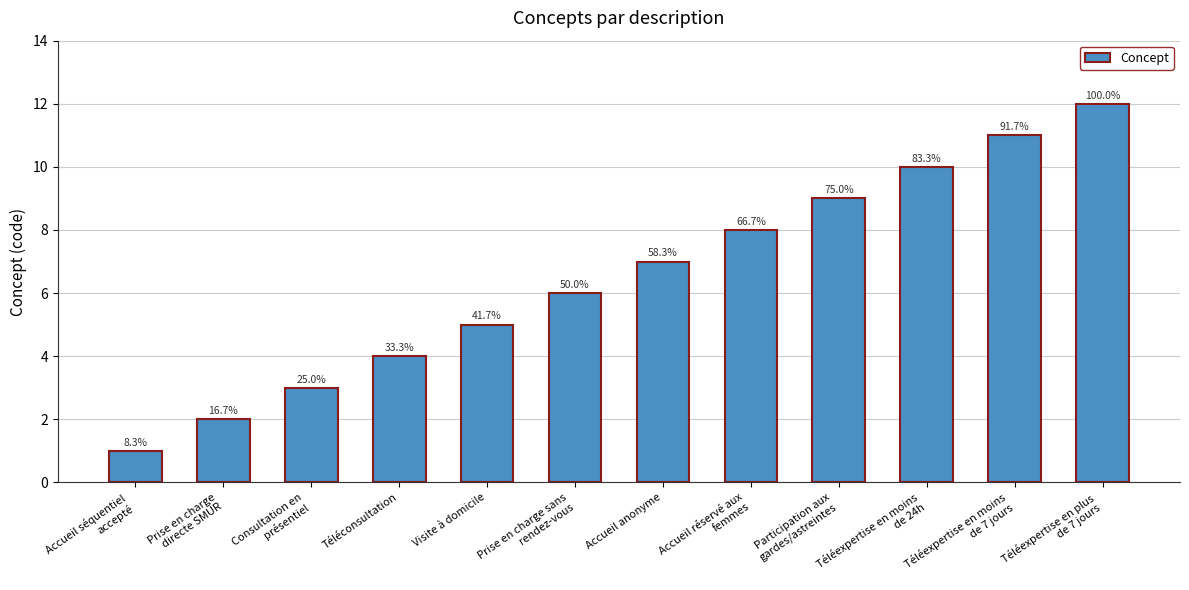

How many bars are there in total?

12